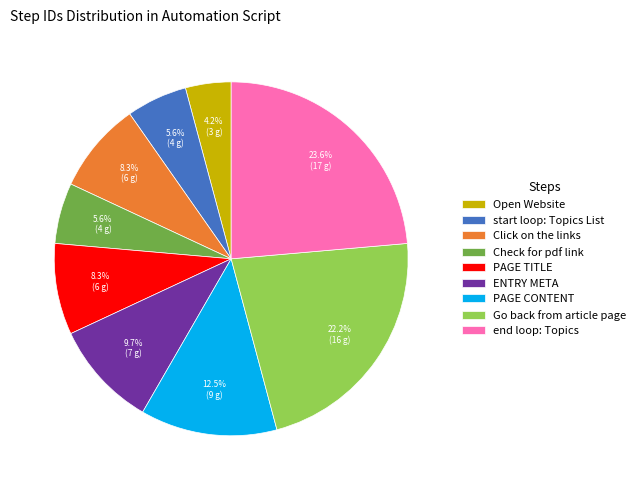

What is the largest slice in the pie chart?

end loop: Topics